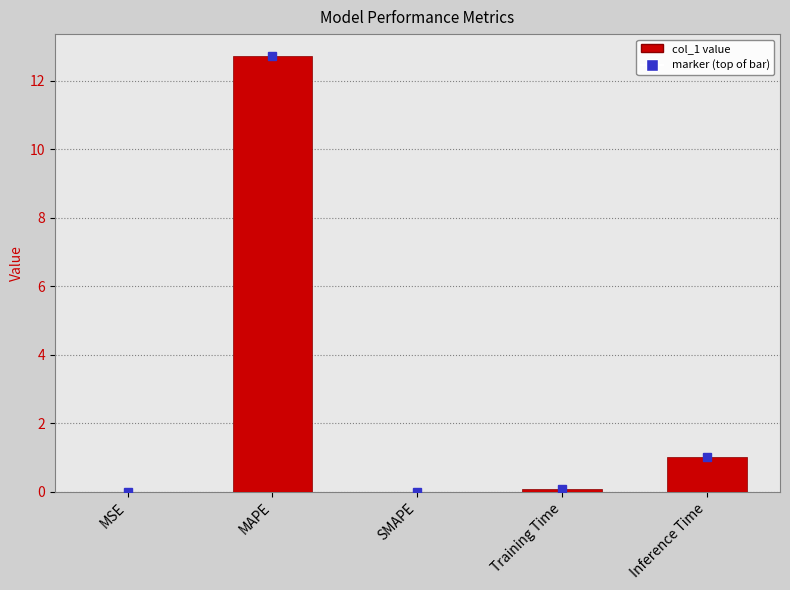

Which label corresponds to the largest value in the chart?

MAPE